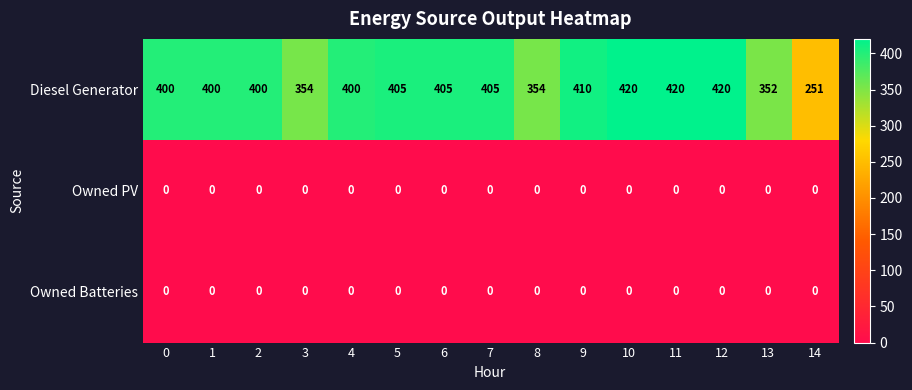

Read the Diesel Generator value at 1.

400